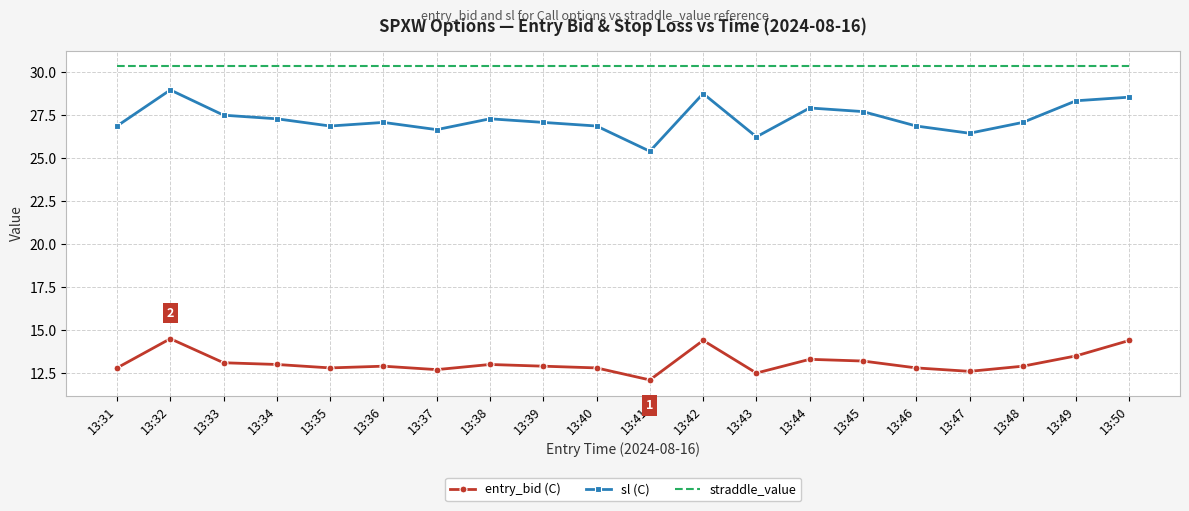

Between 13:40 and 13:42, which series saw the biggest shift?

sl (C)